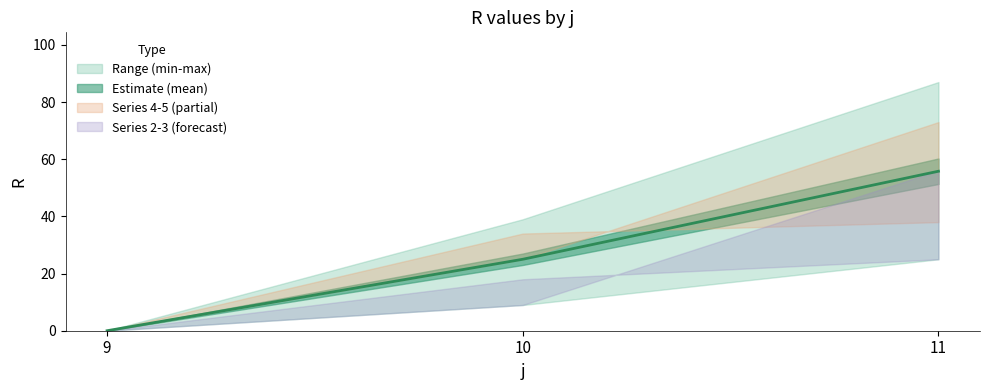

Rank the series at 10 from highest to lowest value.

s1_R, s5_R, s4_R, s2_R, s3_R